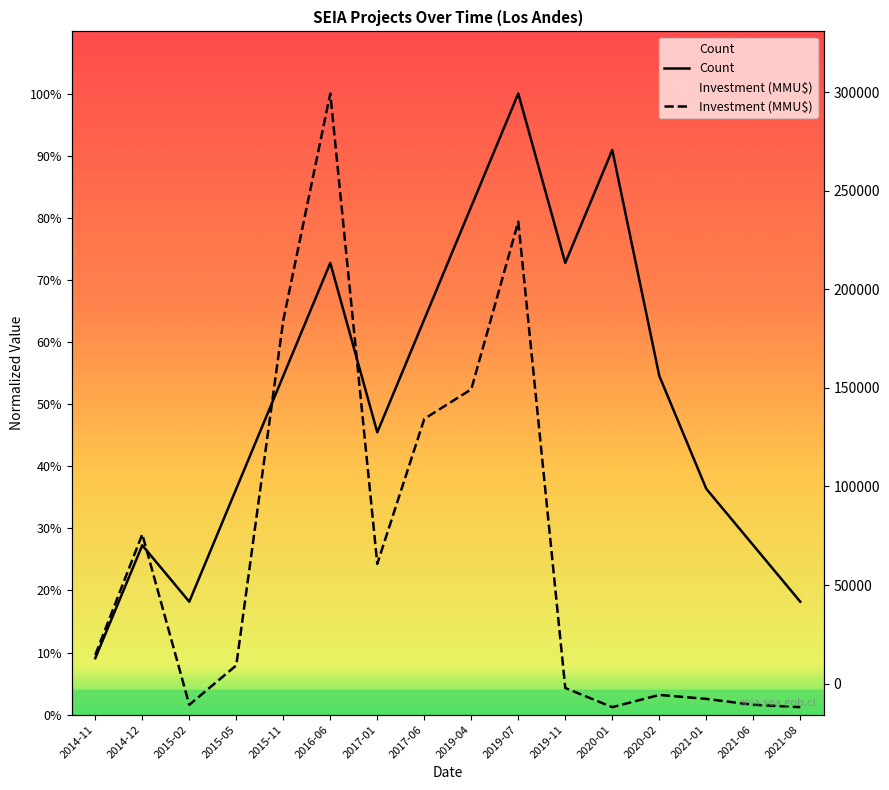

Reading left to right, transcribe all the data shown in this chart.

Count: 0.1	0.3	0.2	0.4	0.5	0.7	0.5	0.6	0.8	1.0	0.7	0.9	0.5	0.4	0.3	0.2
Investment (MMU$): 0.1	0.3	0.0	0.1	0.6	1.0	0.2	0.5	0.5	0.8	0.0	0.0	0.0	0.0	0.0	0.0